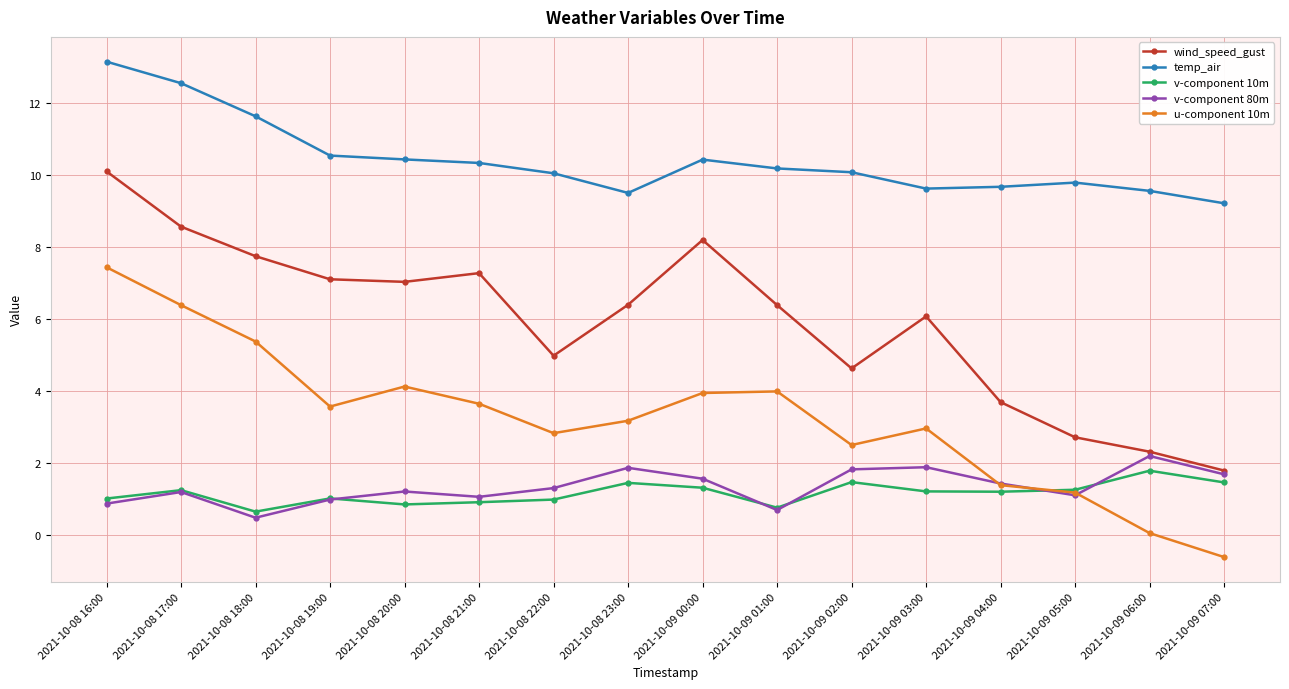

True or false: wind_speed_gust and u-component 10m intersect in this chart.

False